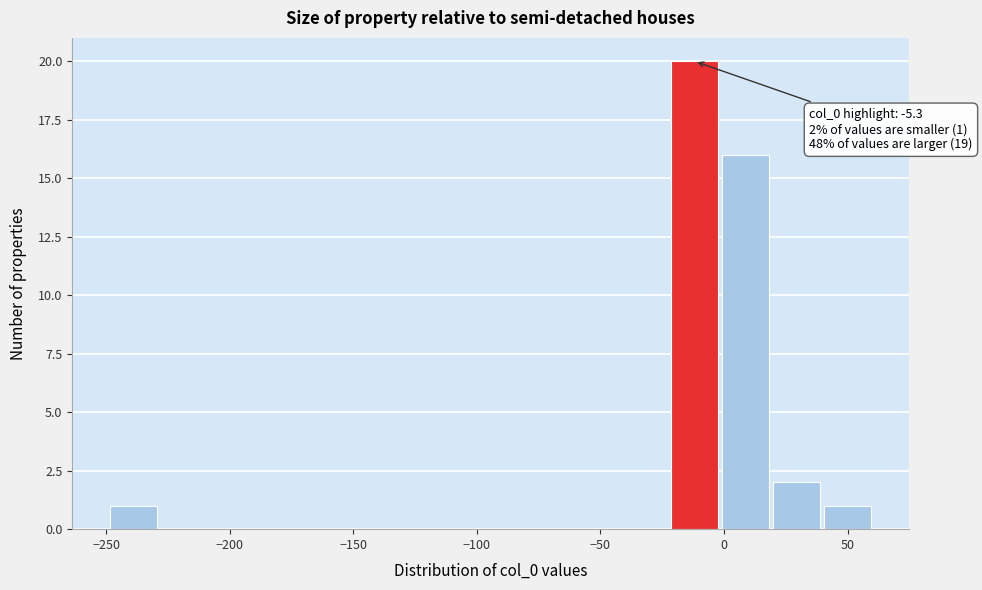

Which range on the x-axis has the tallest bar?

-20 to 0